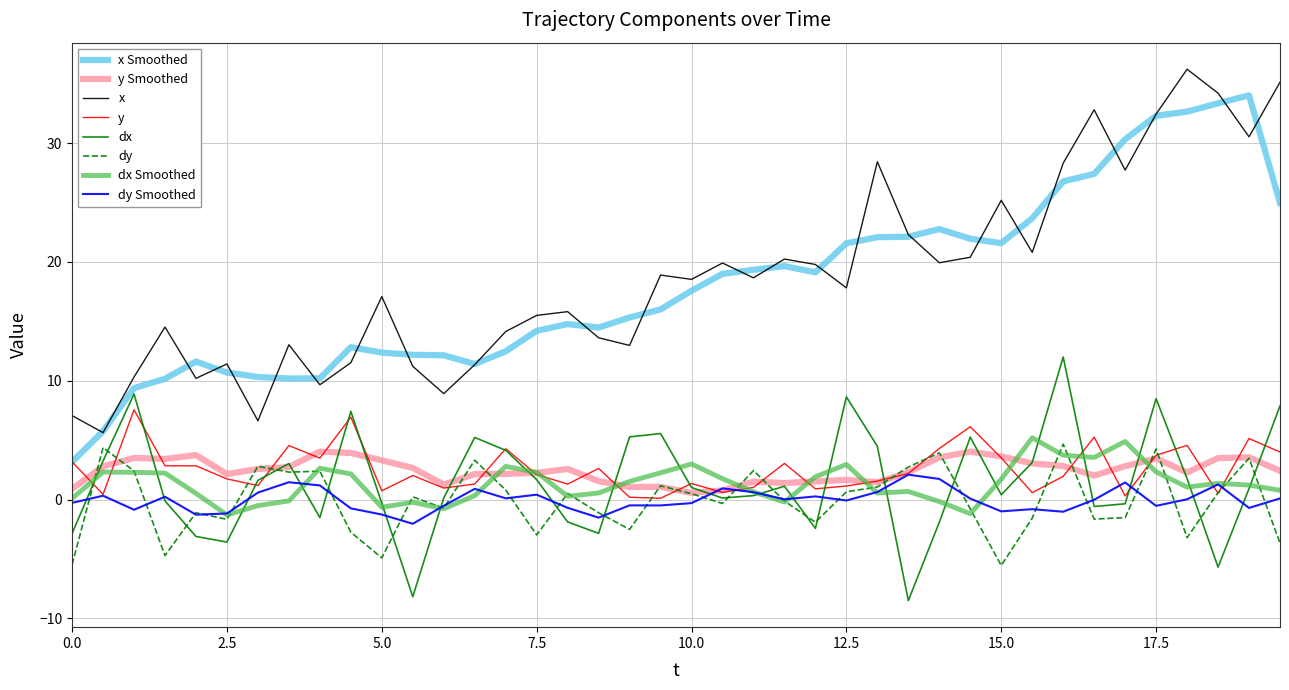

True or false: y and x cross at least once.

False